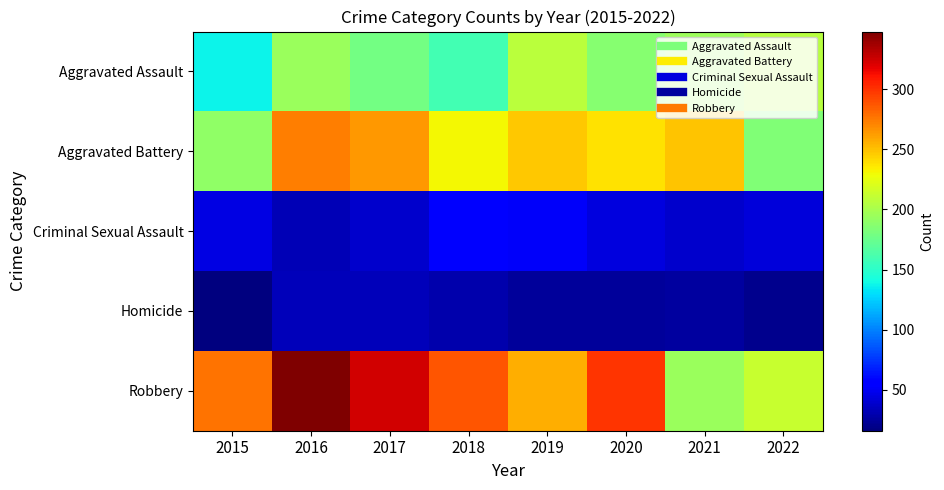

At 2016, list the series in order from smallest to largest.

Criminal Sexual Assault, Homicide, Aggravated Assault, Aggravated Battery, Robbery